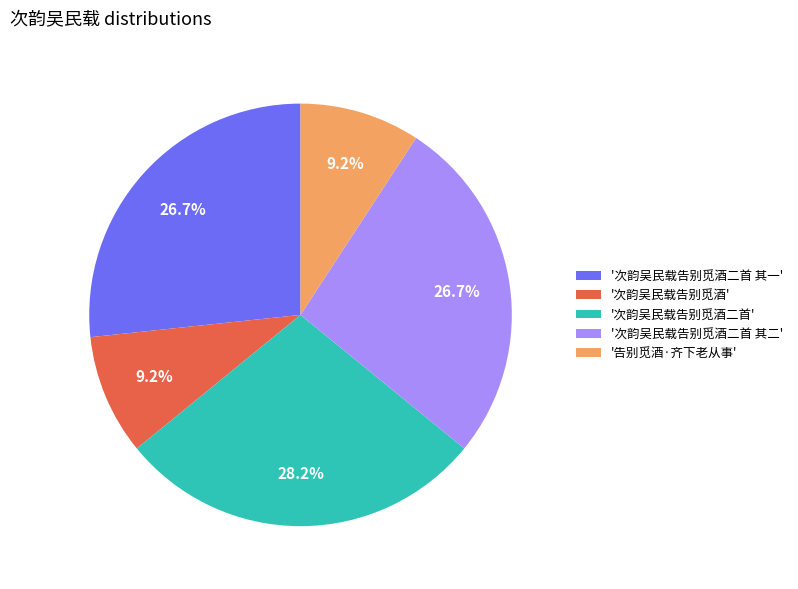

What is the ratio of the value at '次韵吴民载告别觅酒二首 其一' to the value at '次韵吴民载告别觅酒二首'?

0.9